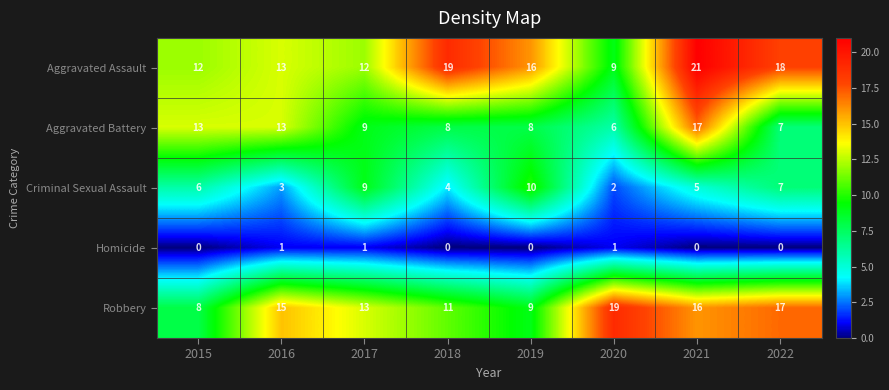

What value does the Criminal Sexual Assault series have at 2017?

9